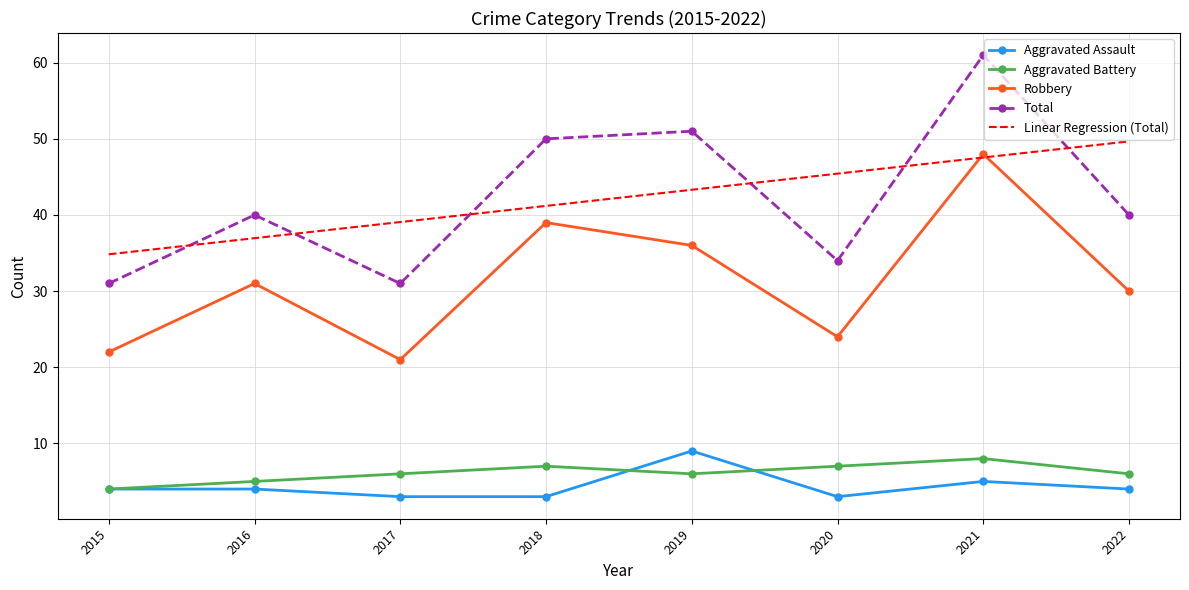

At which label is Linear Regression (Total) closest to 42?

2018